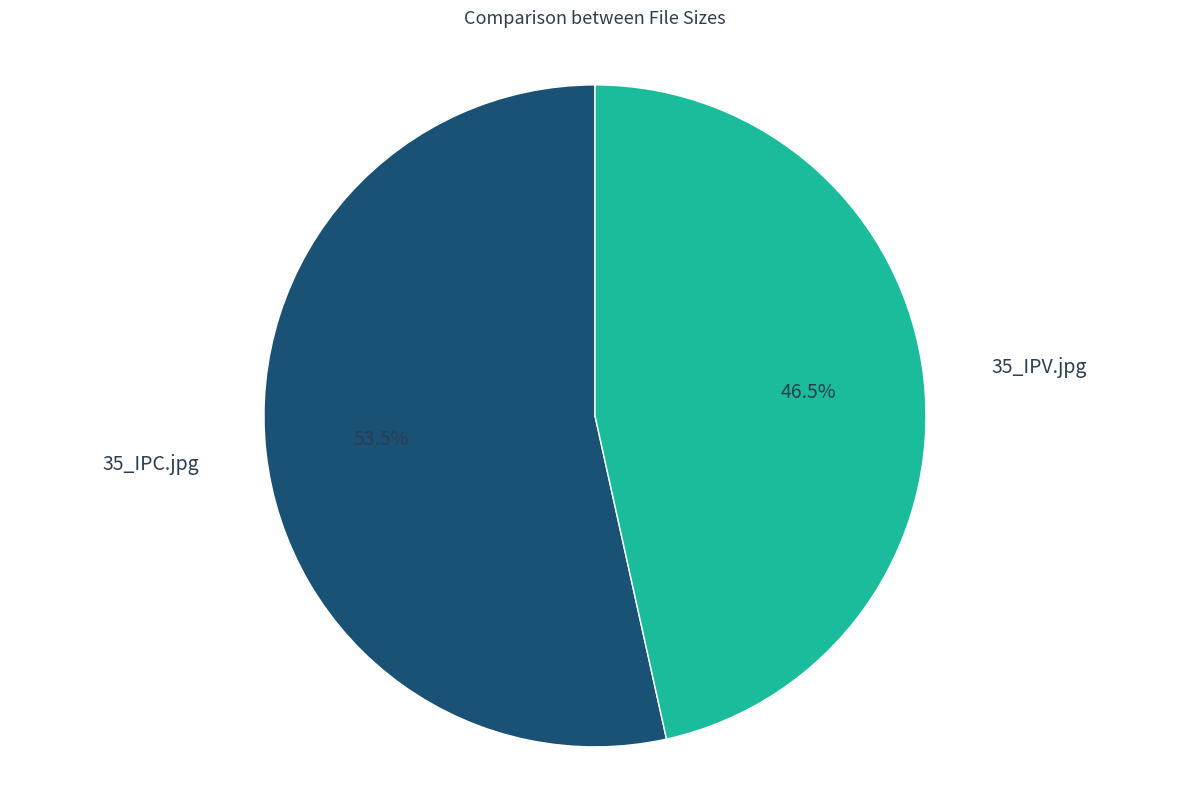

Does any single category account for the majority?

Yes